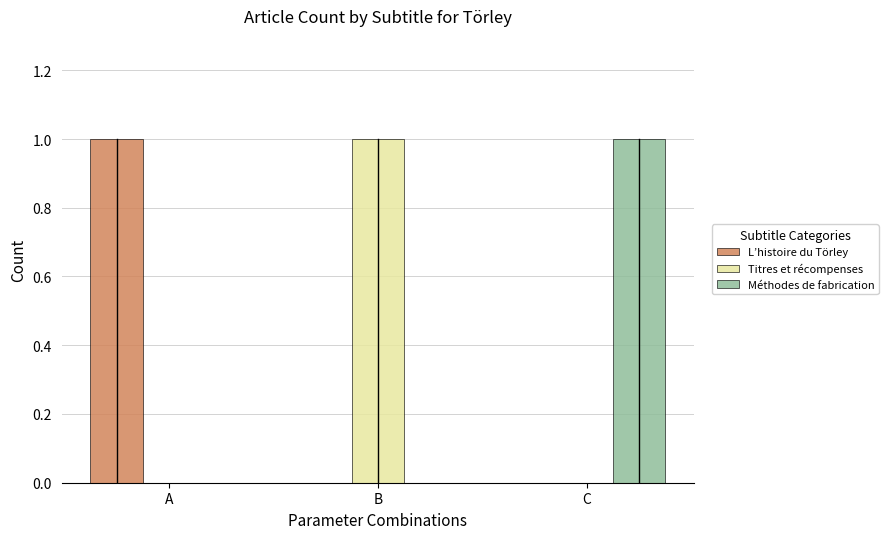

Reading right to left, list all the values displayed in this chart.

L’histoire du Törley: 0	0	1
Titres et récompenses: 0	1	0
Méthodes de fabrication: 1	0	0